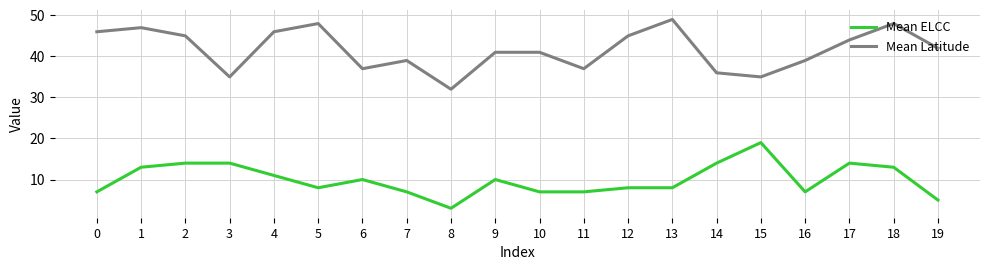

What is the sum of the Mean ELCC values at 3 and 16?

21